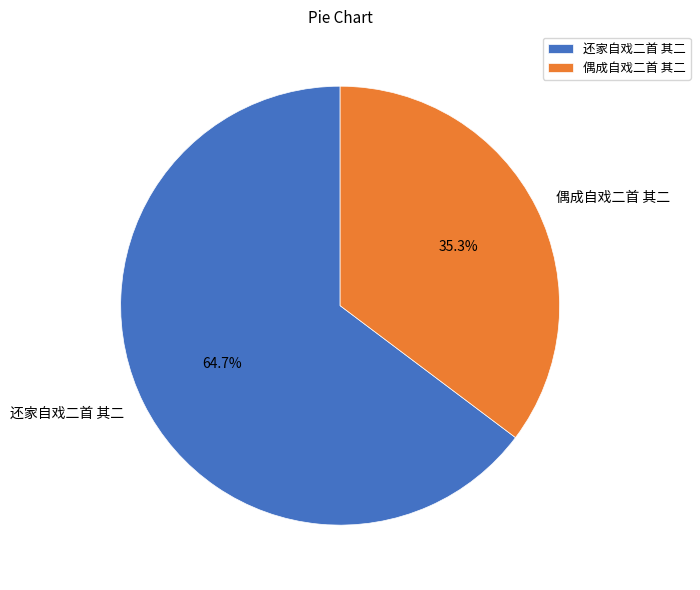

Does any single category account for the majority?

Yes